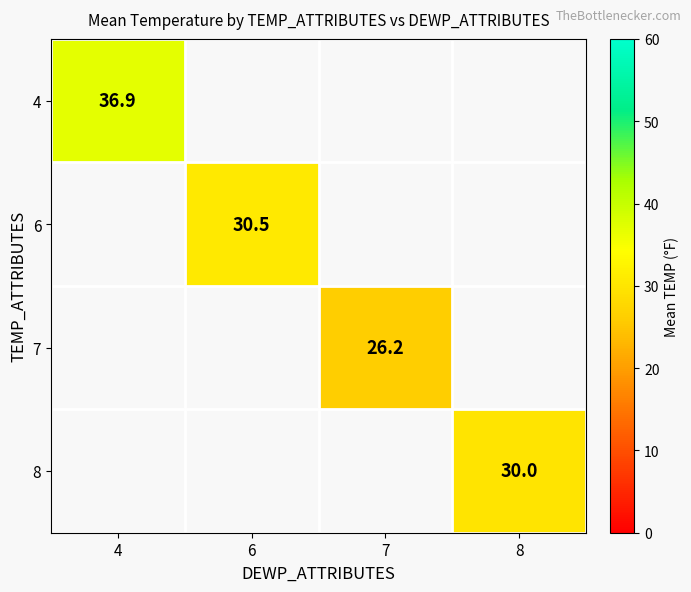

At how many categories does at least one series exceed 36?

1